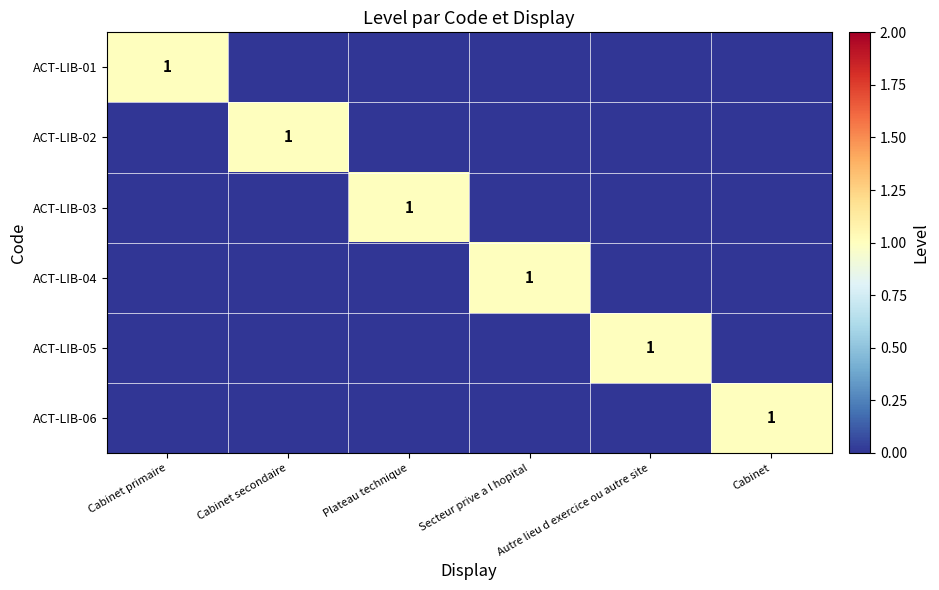

True or false: ACT-LIB-05 has a value of 2 at Autre lieu d exercice ou autre site.

False